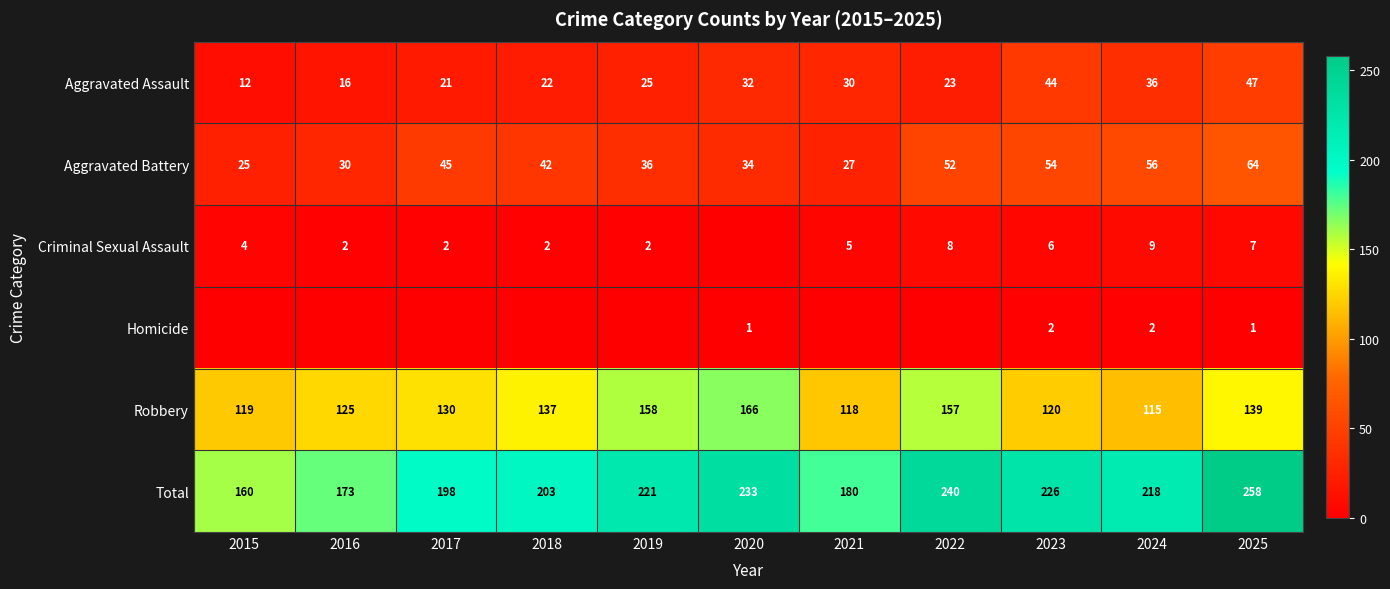

At which category is the sum across all series the highest?

2025